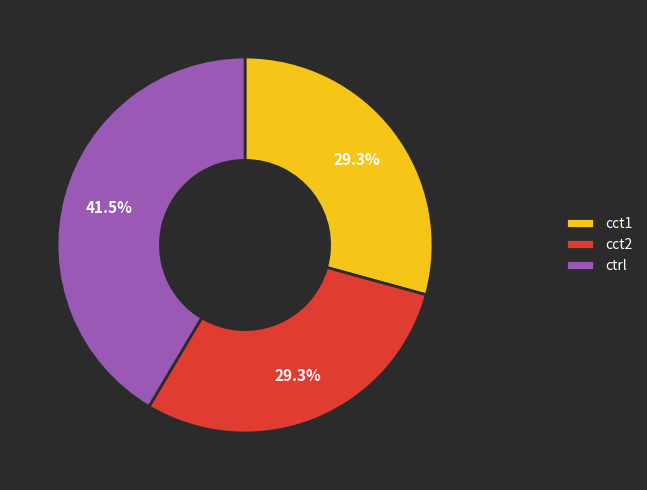

How many slices are in this pie chart?

3